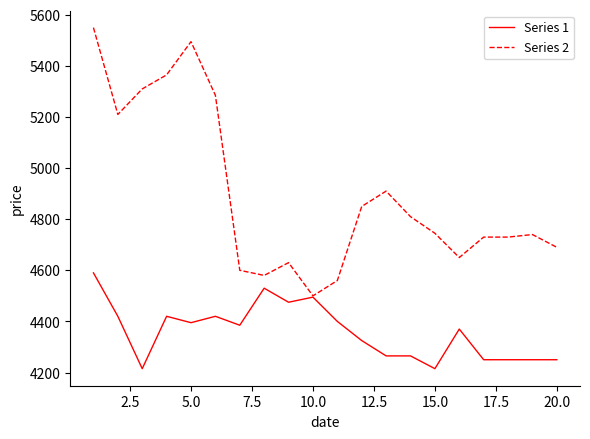

Which series has the widest spread of values?

Series 2